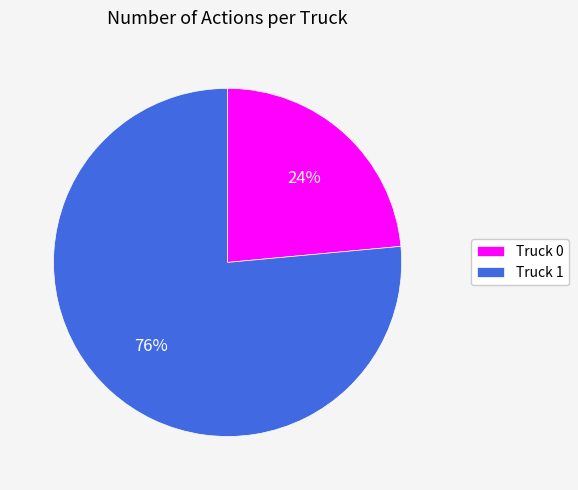

To the nearest percent, what portion does Truck 0 represent?

24%